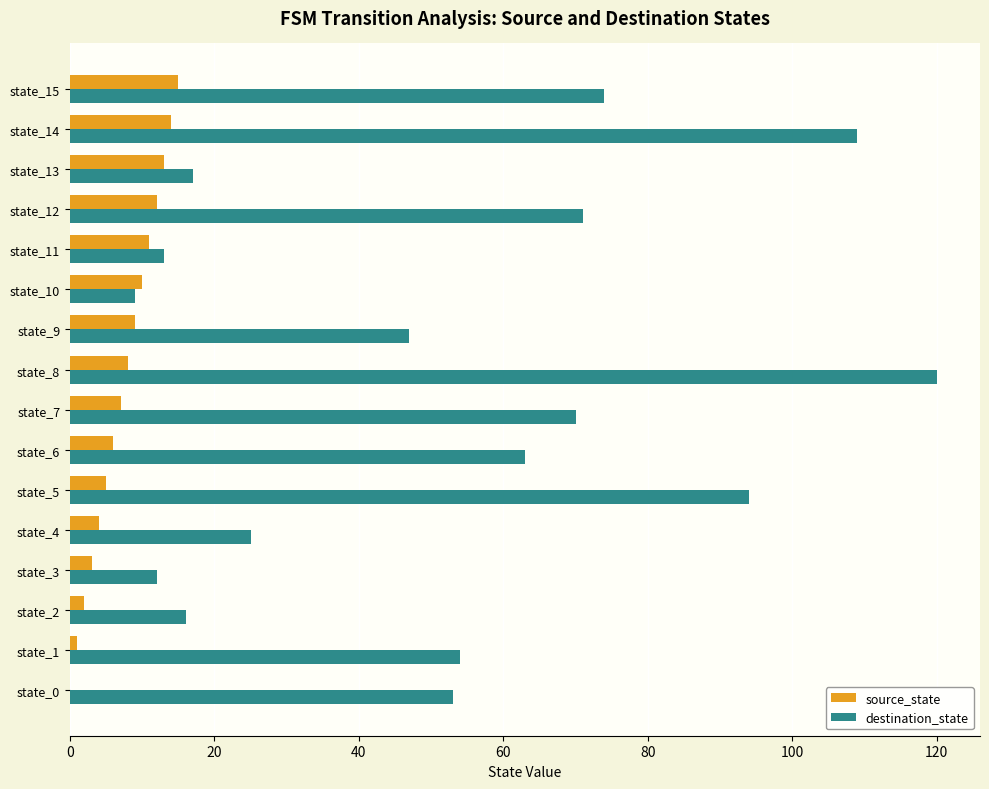

Between state_2 and state_15, which series saw the biggest shift?

destination_state